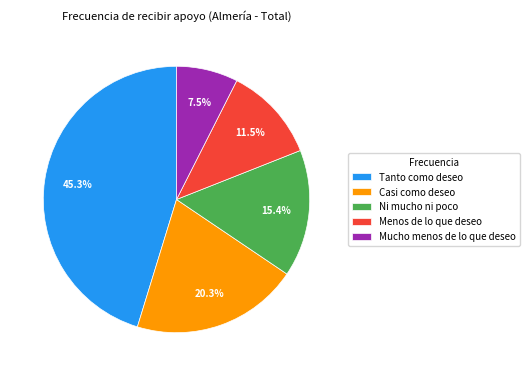

Is there any slice that represents more than half of the pie?

No